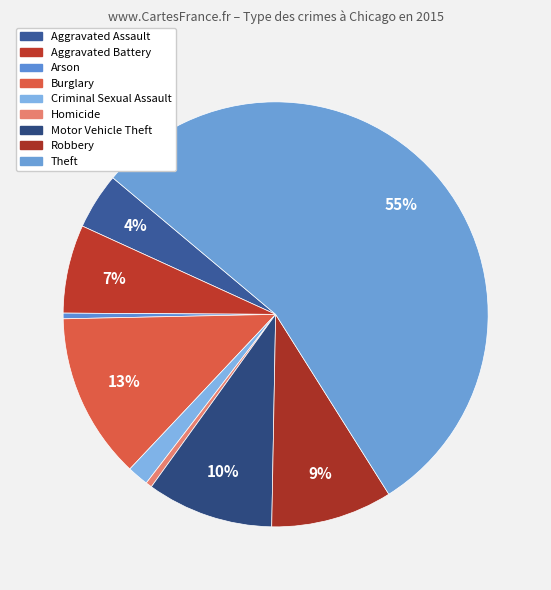

True or false: Arson accounts for 0% of the total.

True